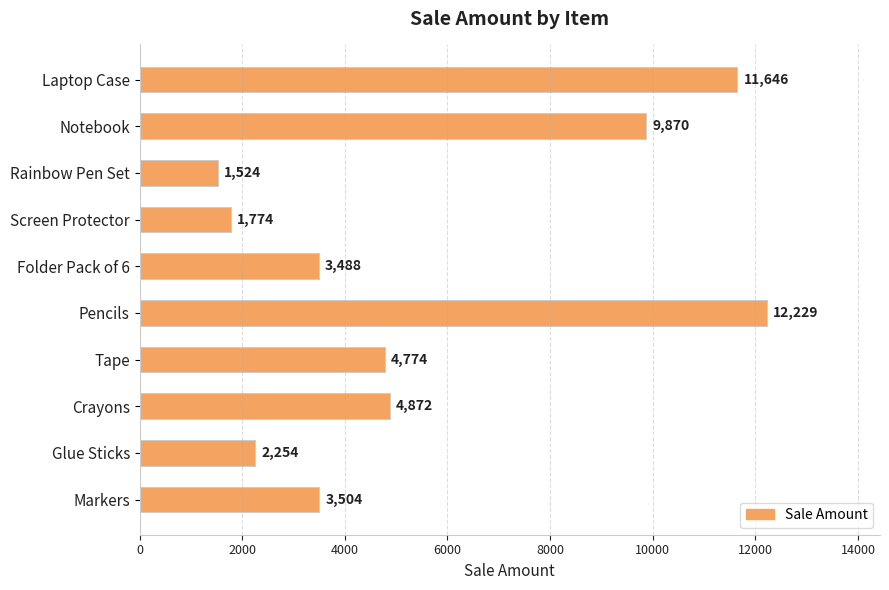

What is the ratio of the value at Tape to the value at Folder Pack of 6?

1.4